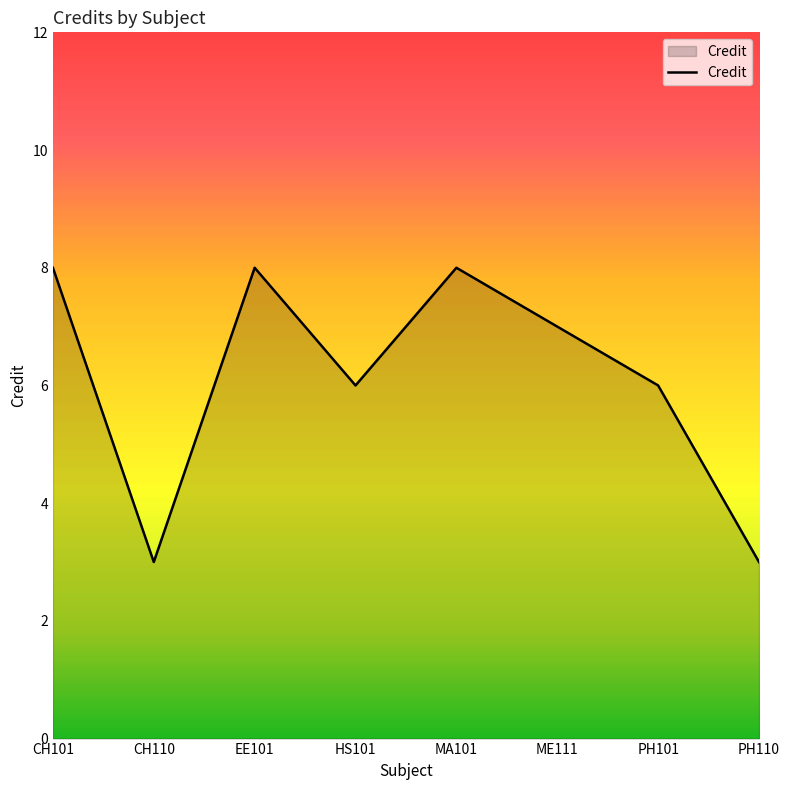

What is the difference between the second highest and minimum values?

5